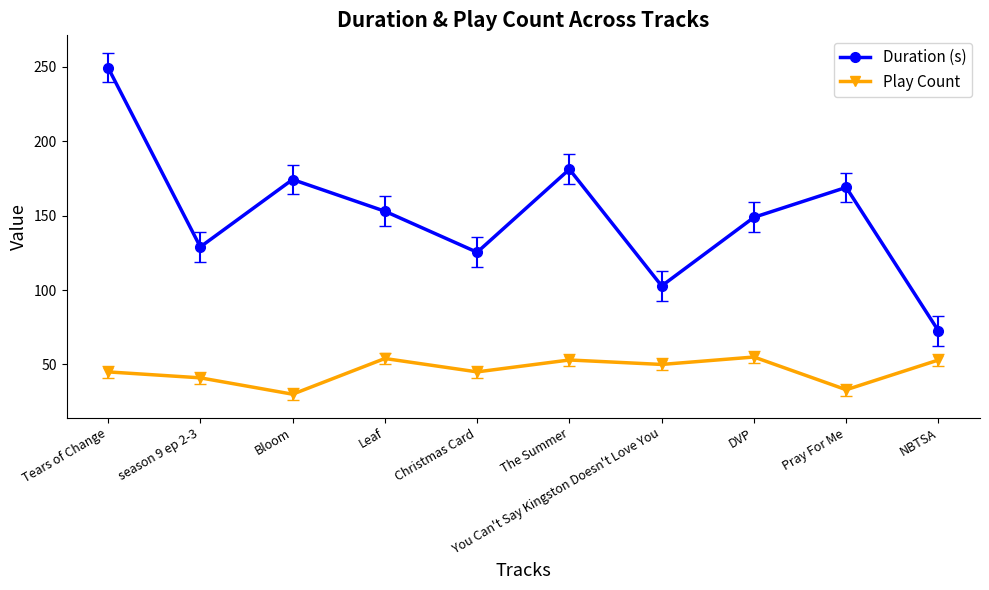

What position from the left is NBTSA?

10